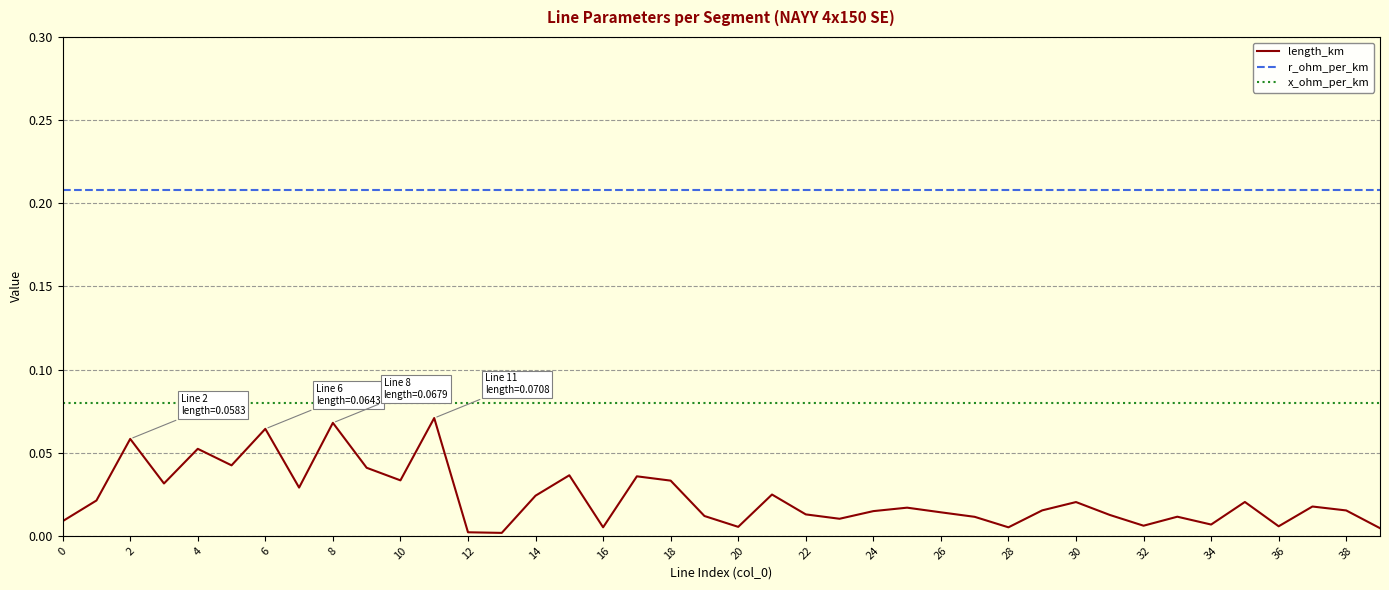

How many lines are shown in the chart?

3